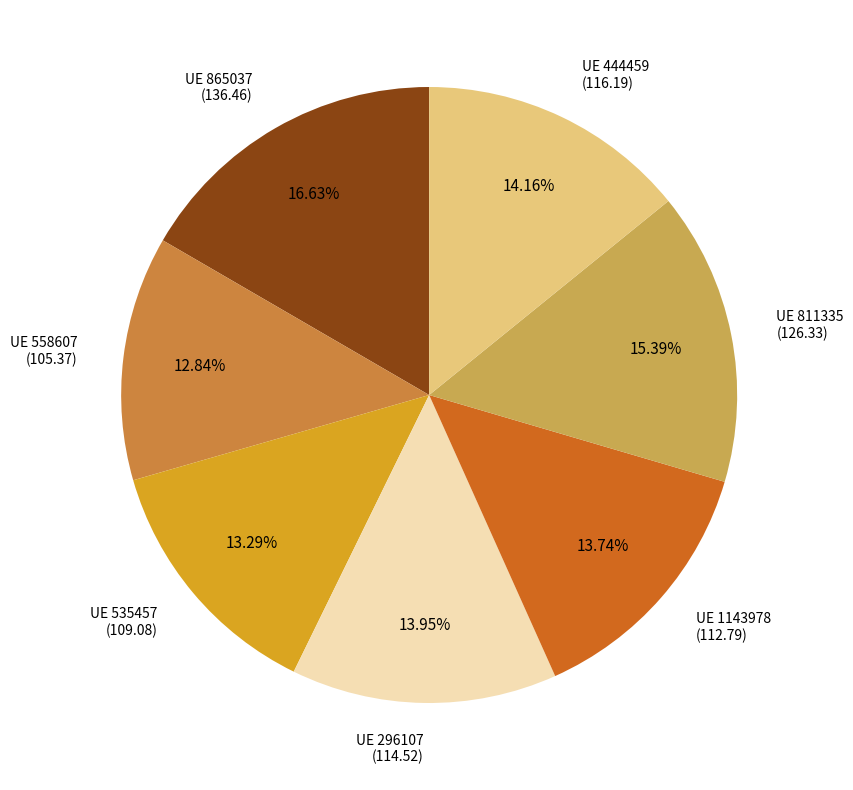

Does any single category account for the majority?

No